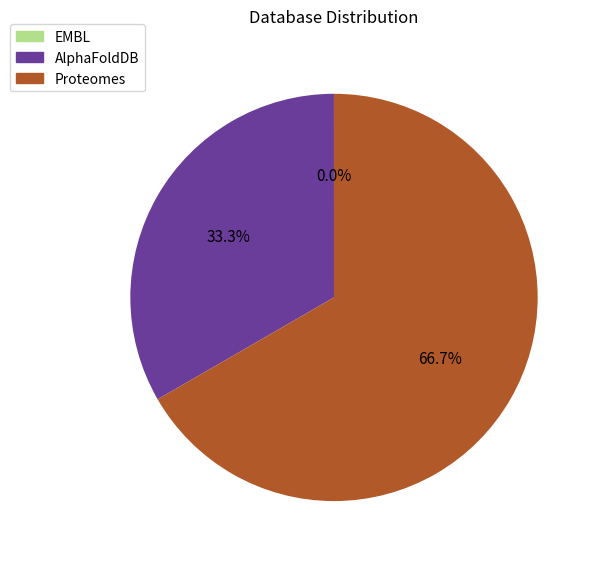

Which slice is the largest?

Proteomes